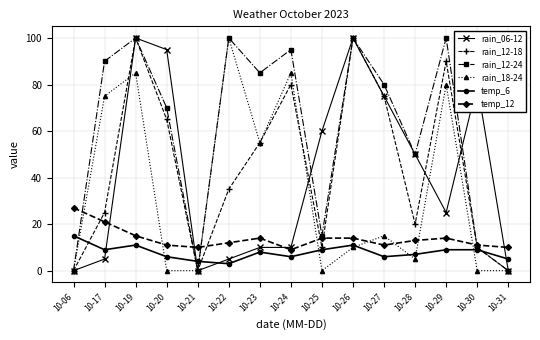

What are all the series names shown in the legend?

rain_06-12, rain_12-18, rain_12-24, rain_18-24, temp_6, temp_12